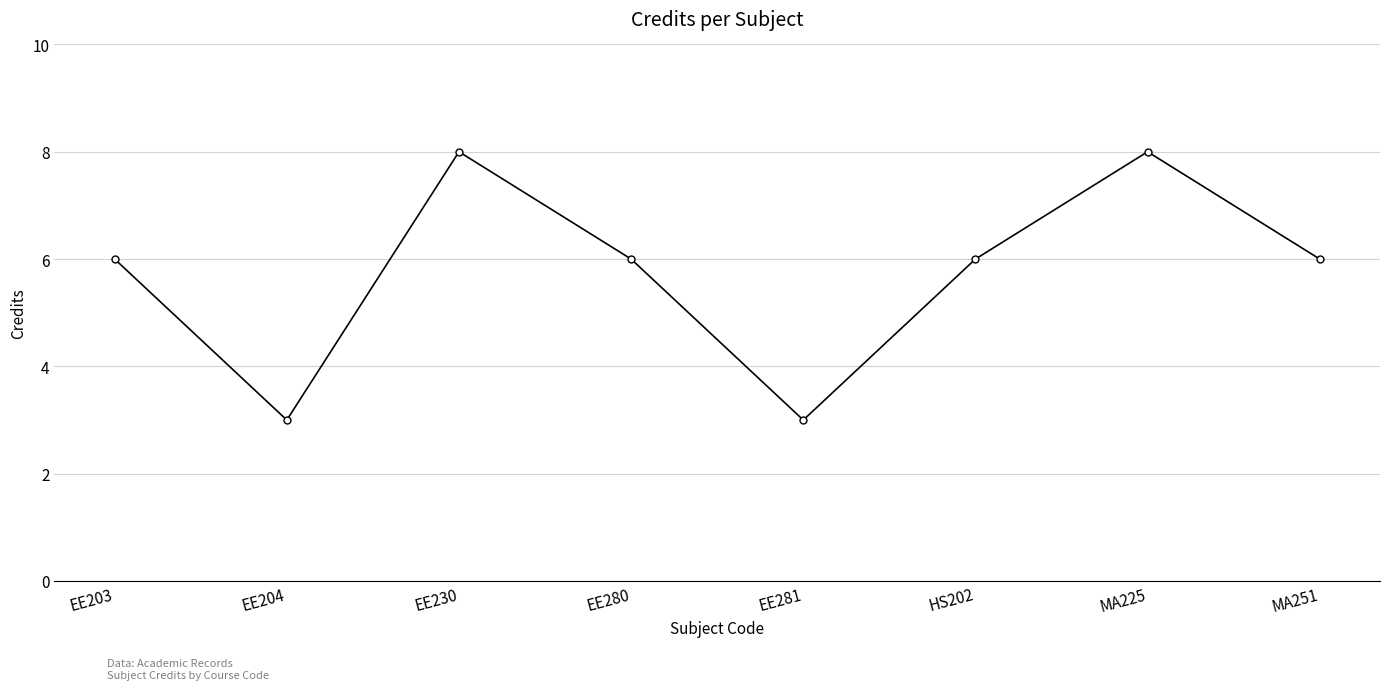

What is the sum of all values?

46